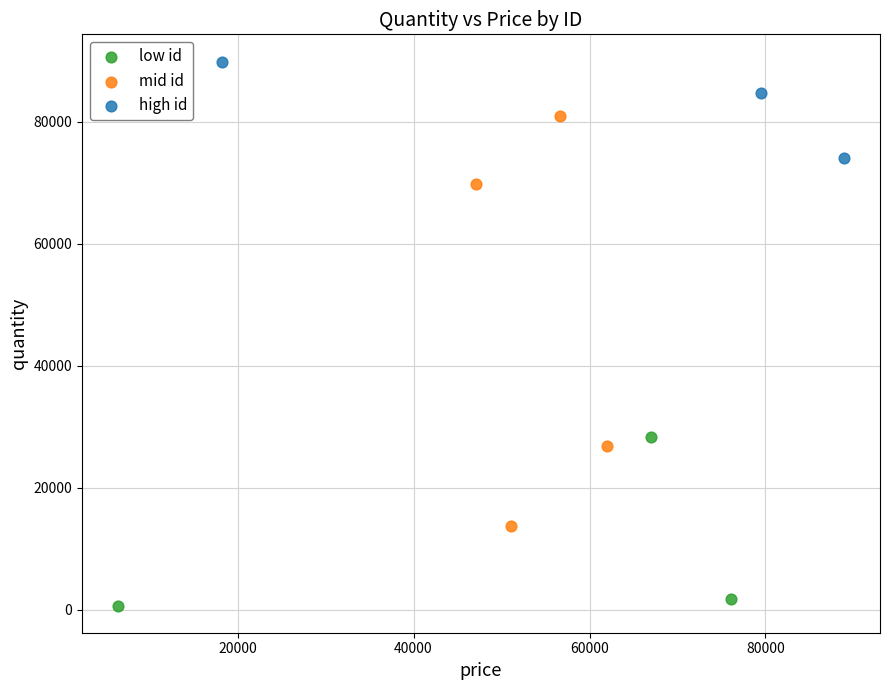

Which series reaches the maximum Y coordinate?

high id